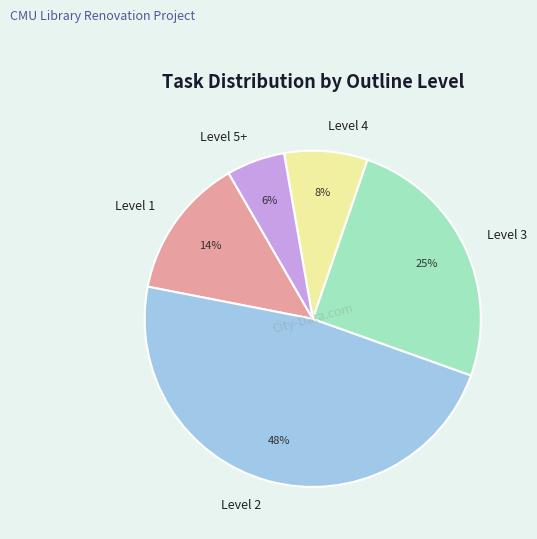

To the nearest percent, what is the difference between the Level 1 and Level 5+ slice percentages?

8%